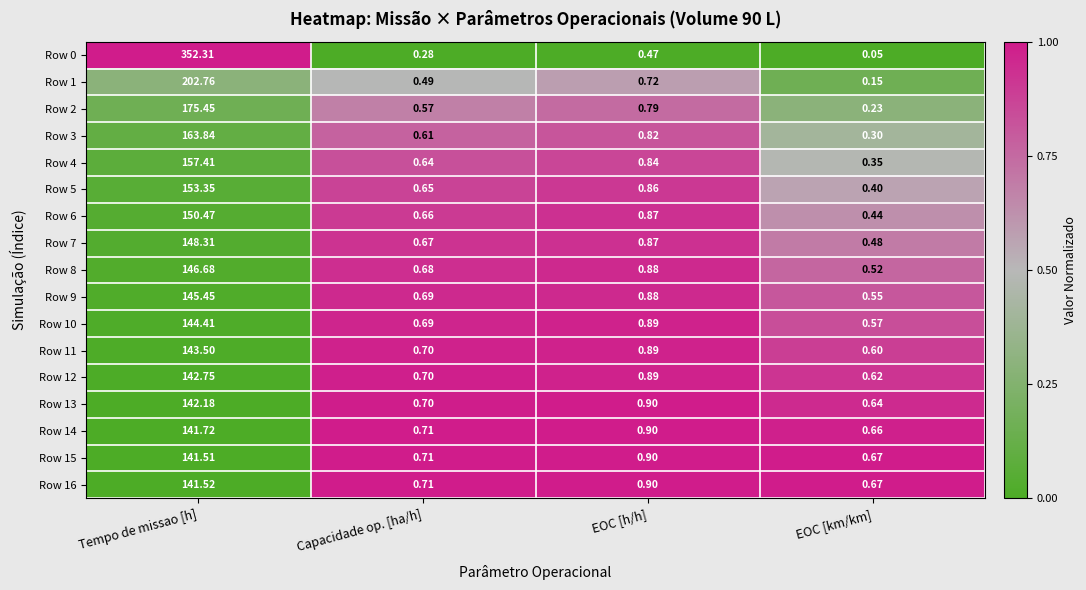

Is the value of Row 7 at Capacidade op. [ha/h] greater than the value of Row 6 at EOC [km/km]?

Yes